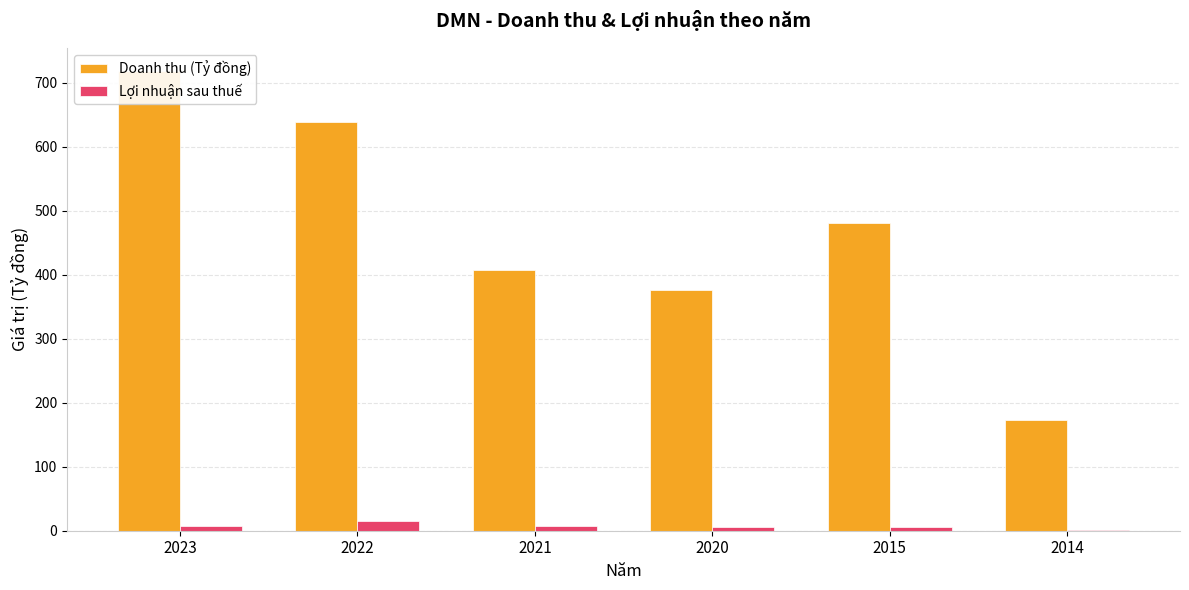

What is the difference between the maximum and minimum values in the Doanh thu (Tỷ đồng) series?

546.1